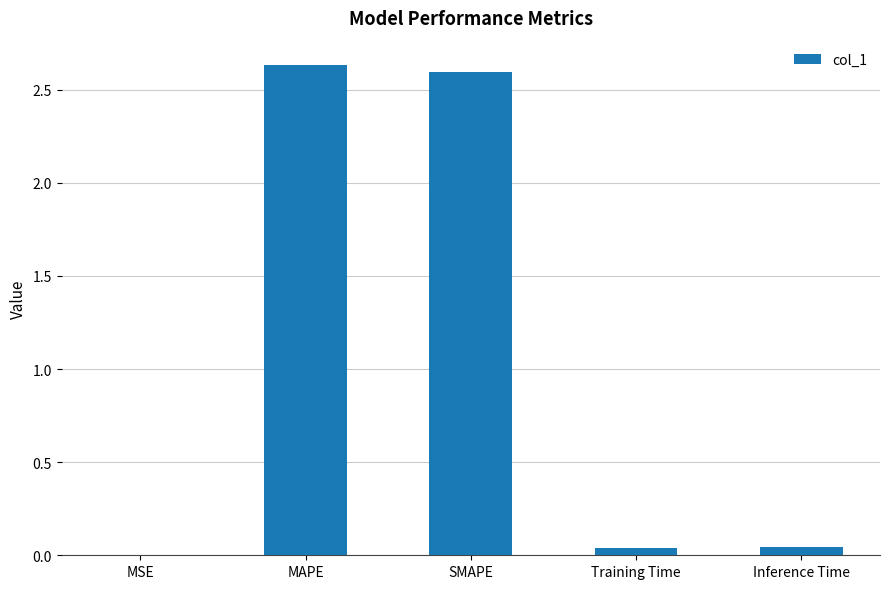

Is it true that the value at MSE is 0.0?

True